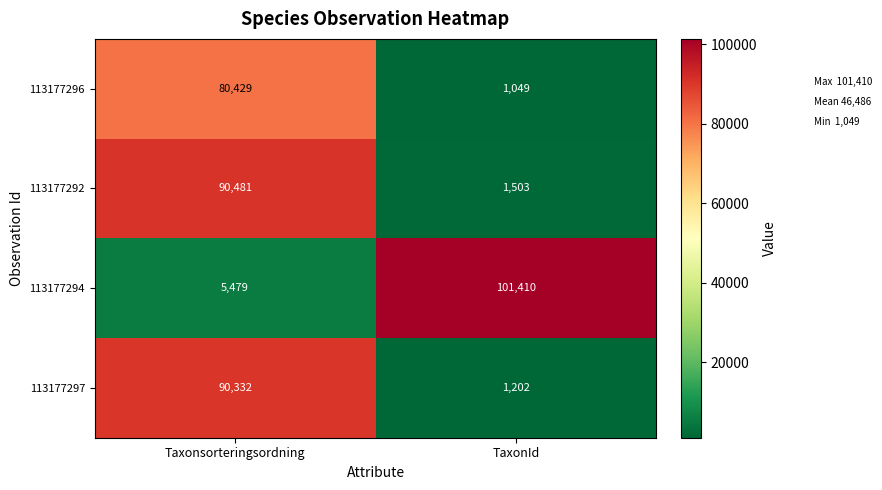

How many data points in 113177292 are less than 90481?

1